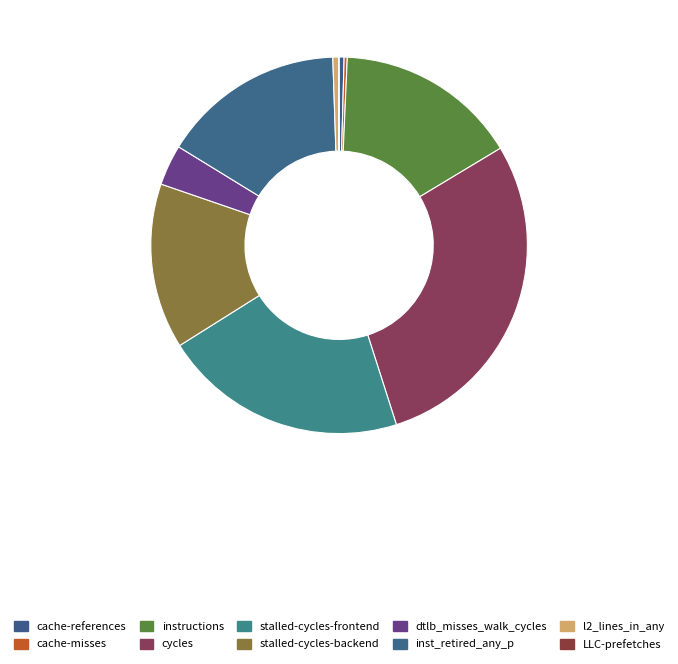

Is it true that LLC-prefetches is 9% of the pie?

False